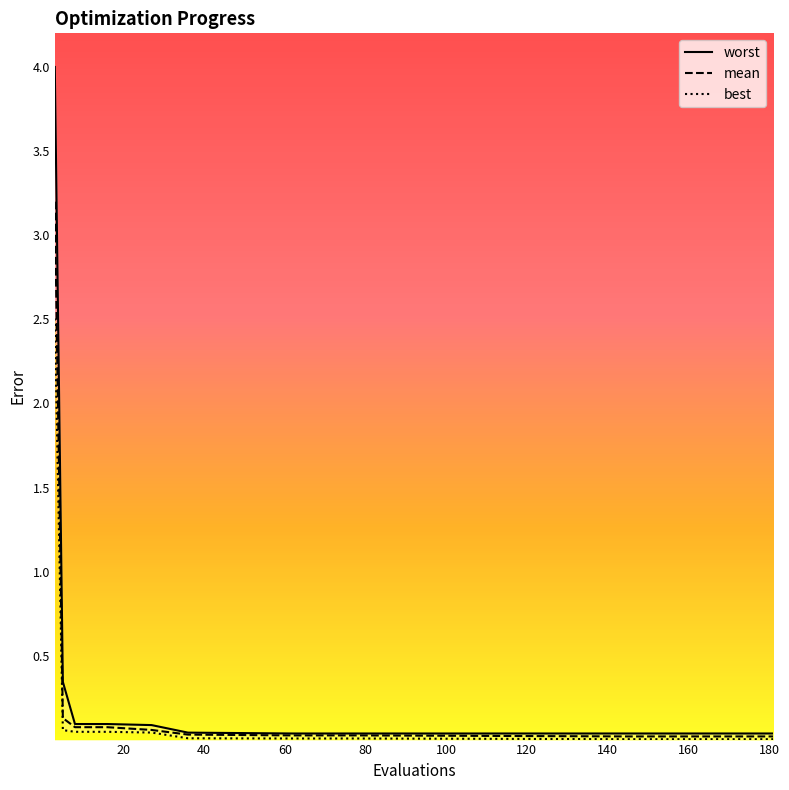

Reading left to right, extract all data points from this chart.

mean: 3=3.2	5=0.1	8=0.1	12=0.1	16=0.1	27=0.1	36=0.0	62=0.0	70=0.0	78=0.0	145=0.0	149=0.0	153=0.0	157=0.0	161=0.0	165=0.0	169=0.0	173=0.0	177=0.0	181=0.0
best: 3=2.5	5=0.1	8=0.0	12=0.0	16=0.0	27=0.0	36=0.0	62=0.0	70=0.0	78=0.0	145=0.0	149=0.0	153=0.0	157=0.0	161=0.0	165=0.0	169=0.0	173=0.0	177=0.0	181=0.0
worst: 3=4.0	5=0.3	8=0.1	12=0.1	16=0.1	27=0.1	36=0.0	62=0.0	70=0.0	78=0.0	145=0.0	149=0.0	153=0.0	157=0.0	161=0.0	165=0.0	169=0.0	173=0.0	177=0.0	181=0.0